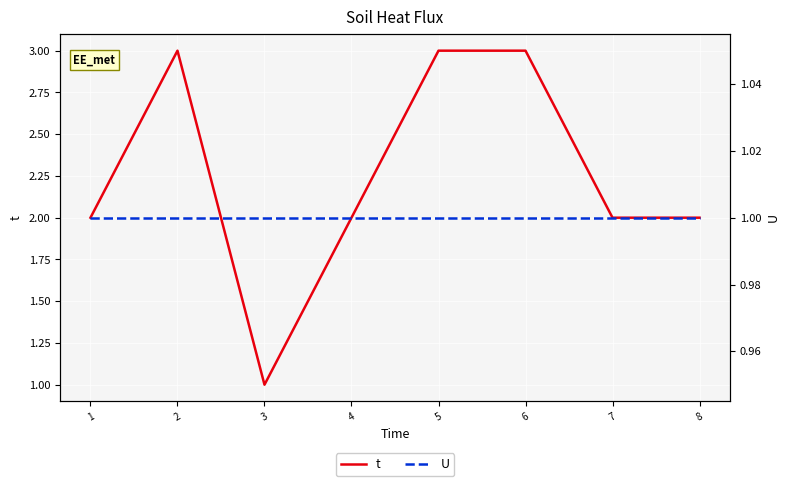

Rank the series by their maximum value, from highest to lowest.

t, U